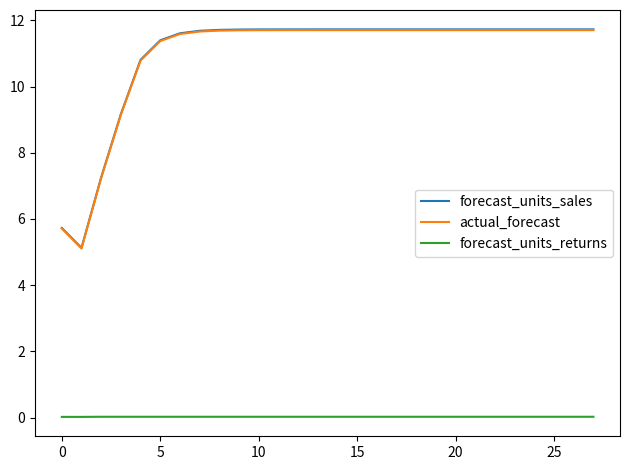

True or false: forecast_units_sales and forecast_units_returns intersect in this chart.

False